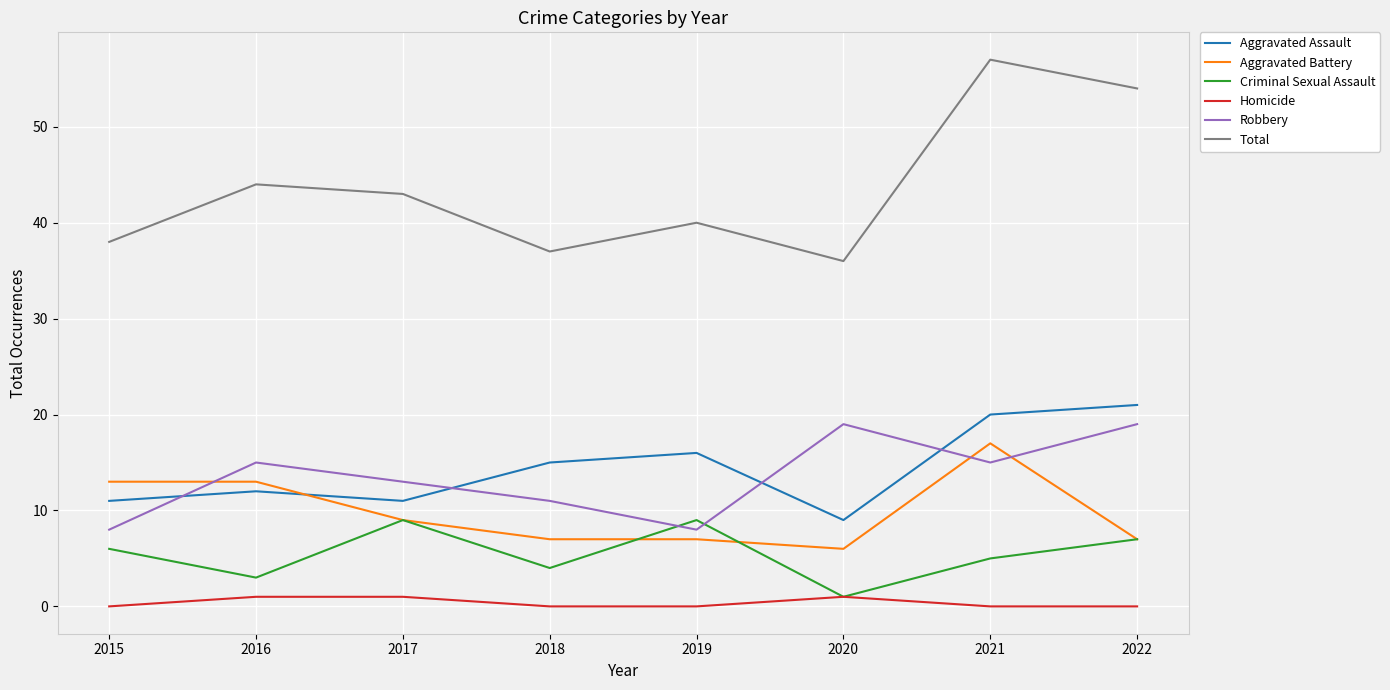

Where is the first local minimum for Robbery?

2019